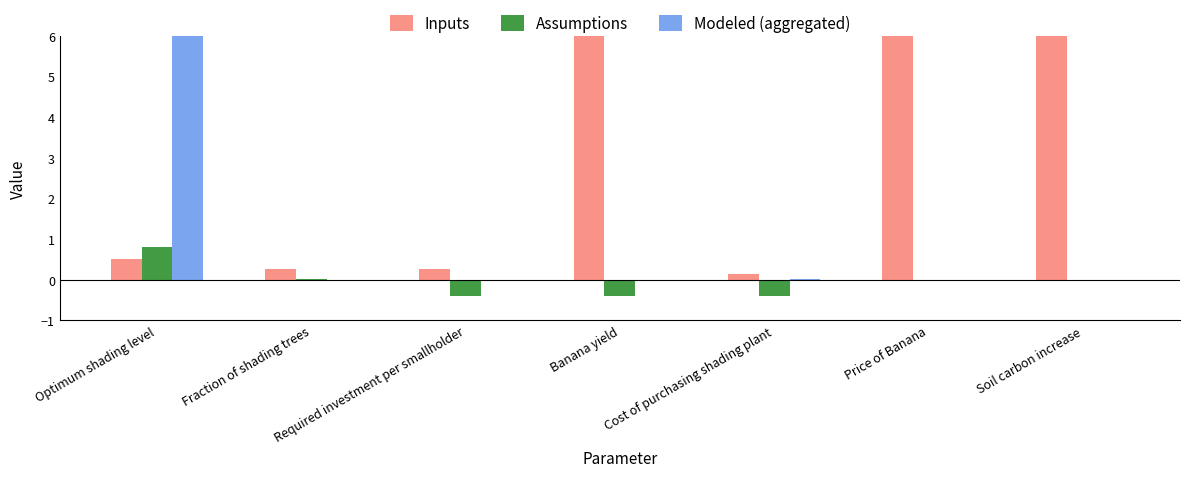

The value of Assumptions at Cost of purchasing shading plant is -0.4. True or false?

True